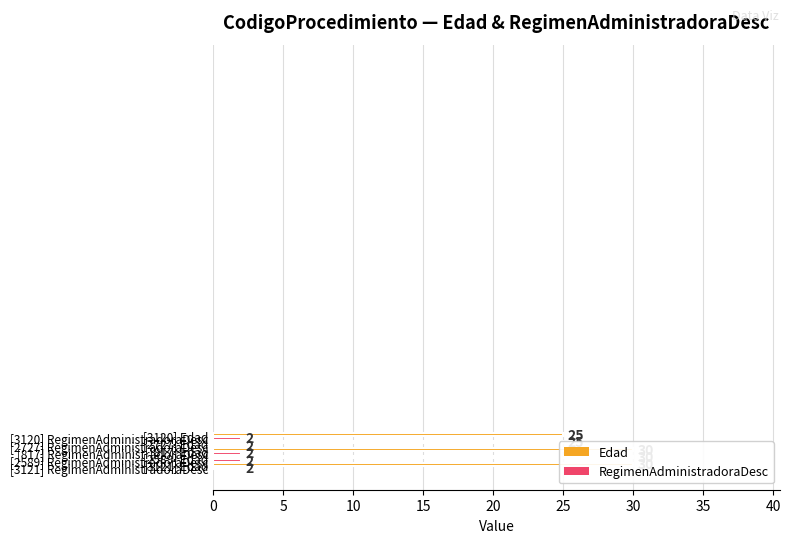

List the series in order of their overall mean, highest first.

Edad, RegimenAdministradoraDesc